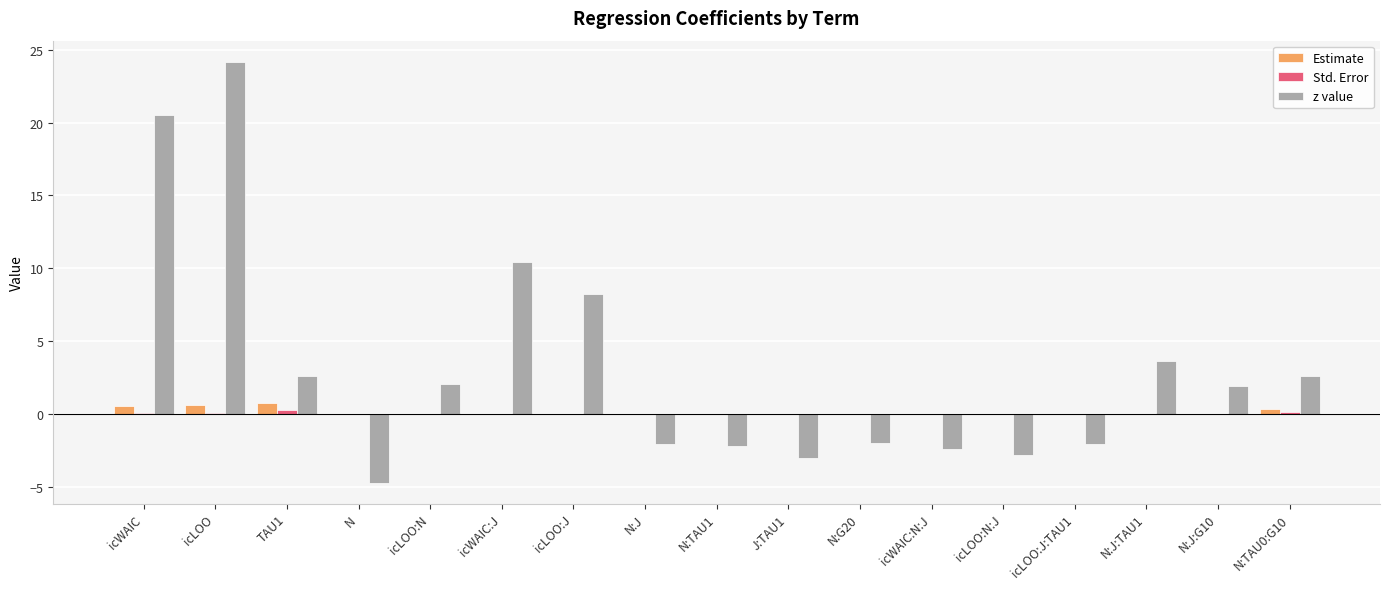

What is the sum of all z value values?

54.7